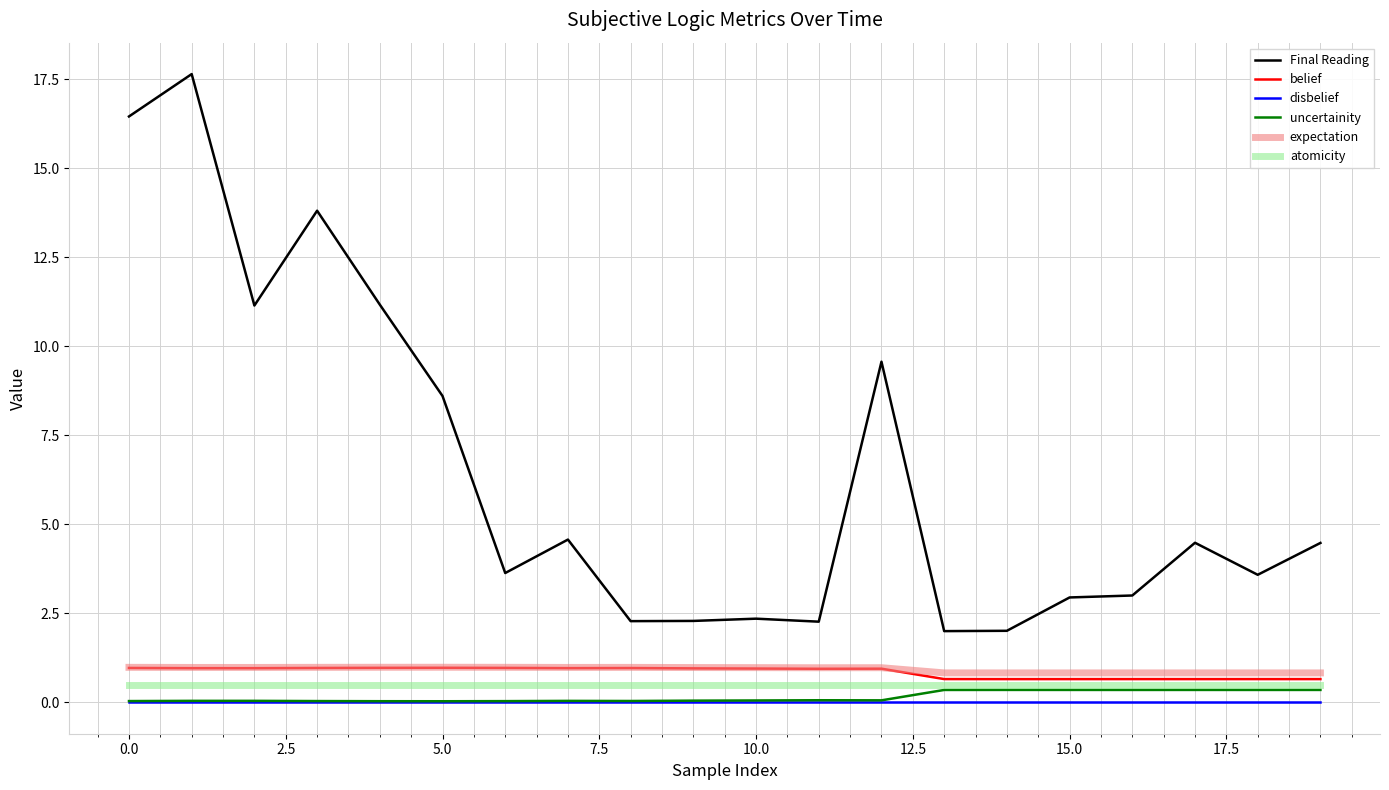

True or false: uncertainity and expectation cross at least once.

False